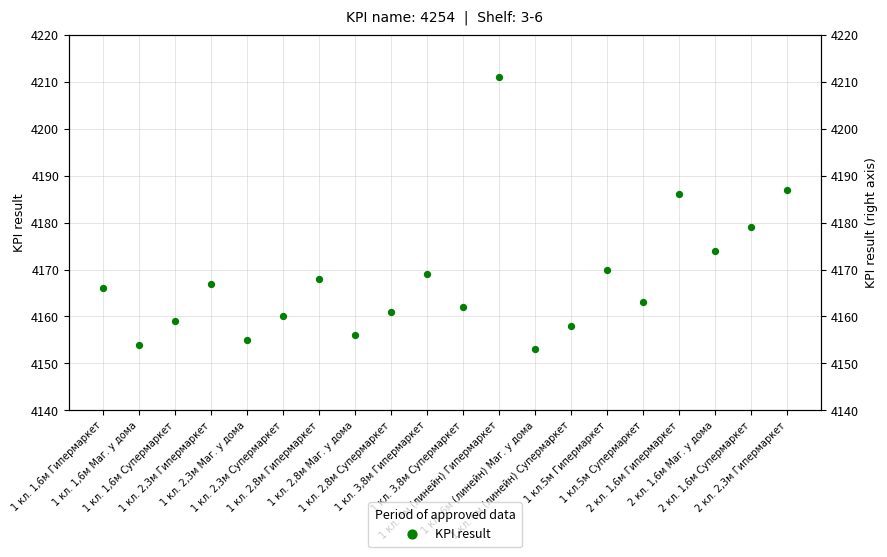

Which has a higher value, 1 кл. 1,6м Супермаркет or 1 кл. 2,3м Супермаркет?

1 кл. 2,3м Супермаркет